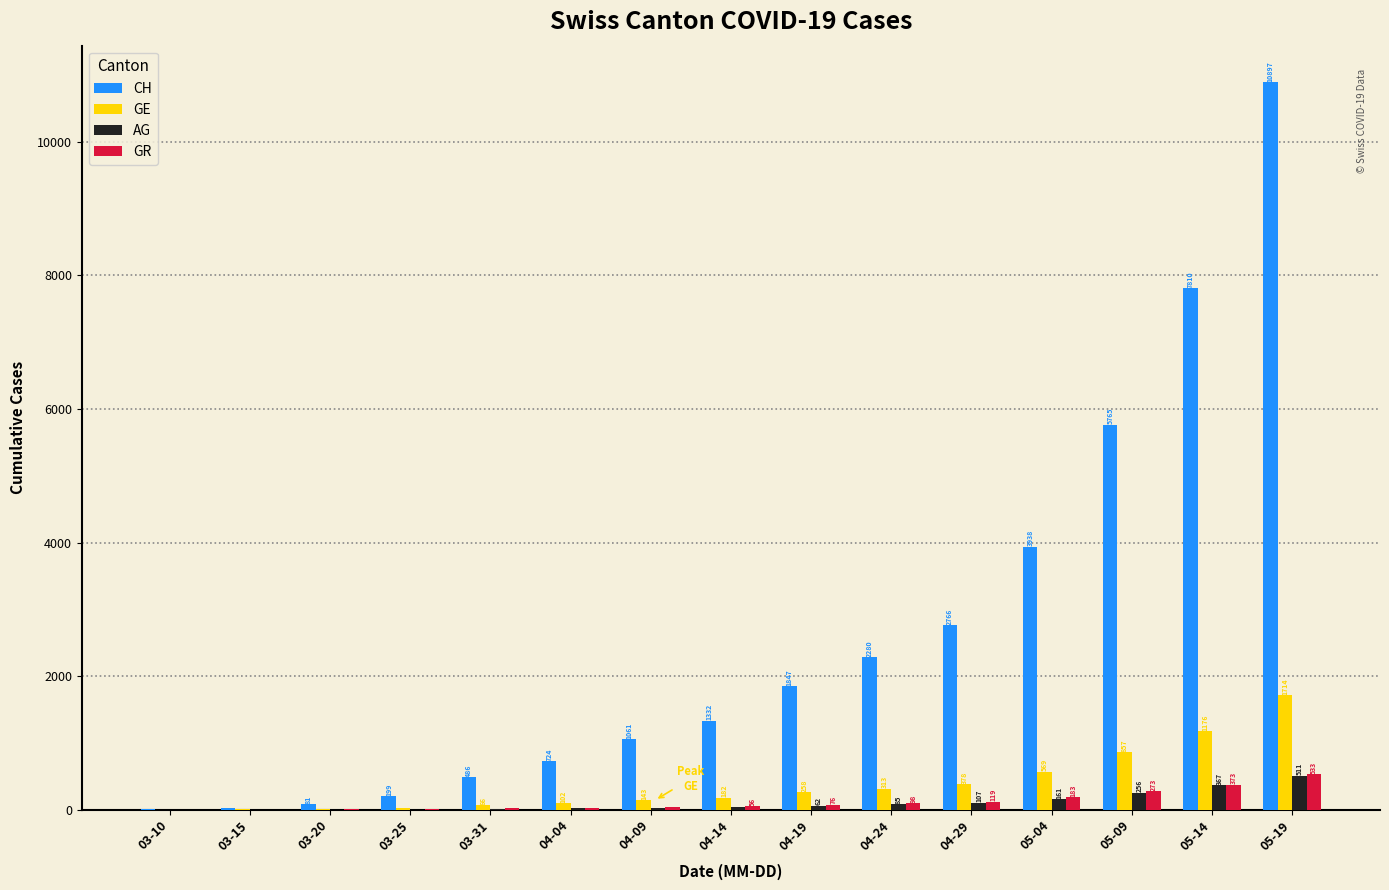

How many groups of bars are there?

15